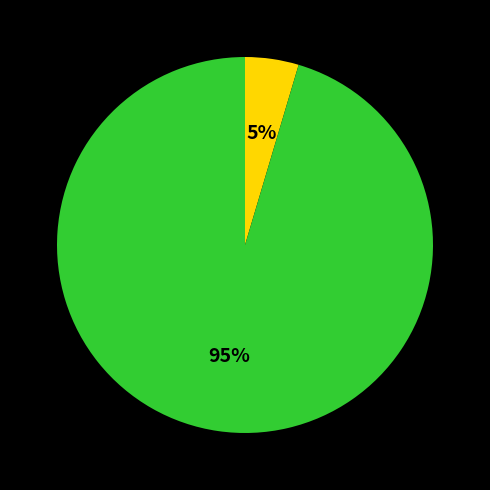

Is there a majority slice in this chart?

Yes